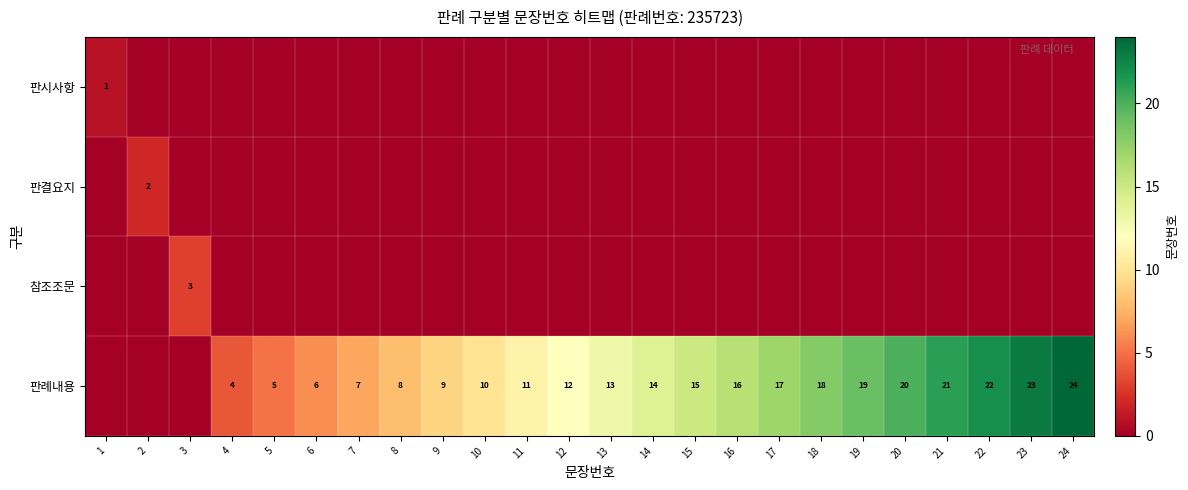

What is the total value across all series at 22?

22